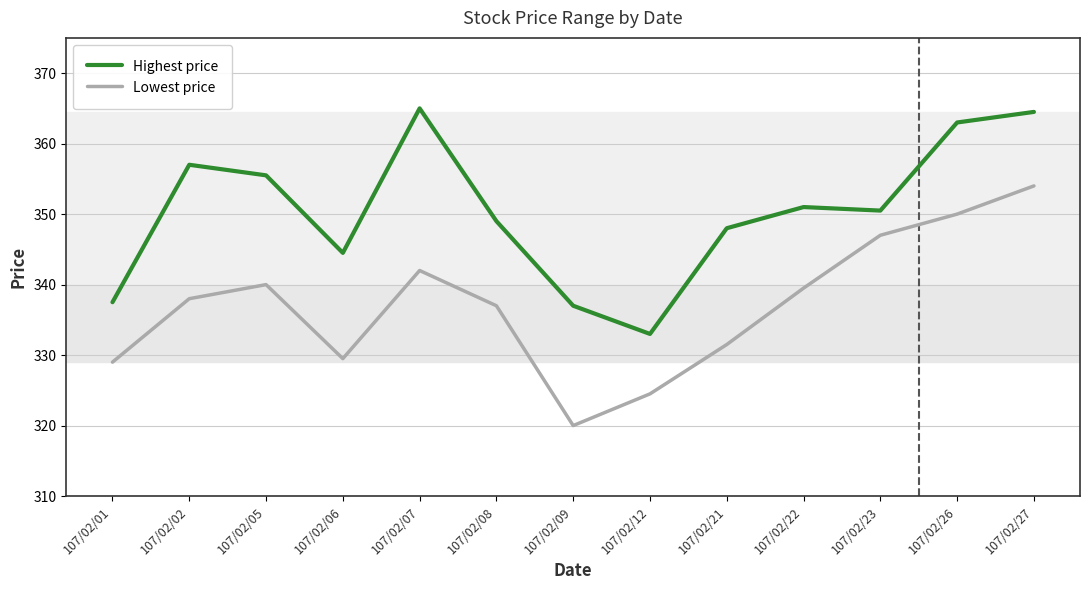

What is the sum of all Highest price values?

4555.5